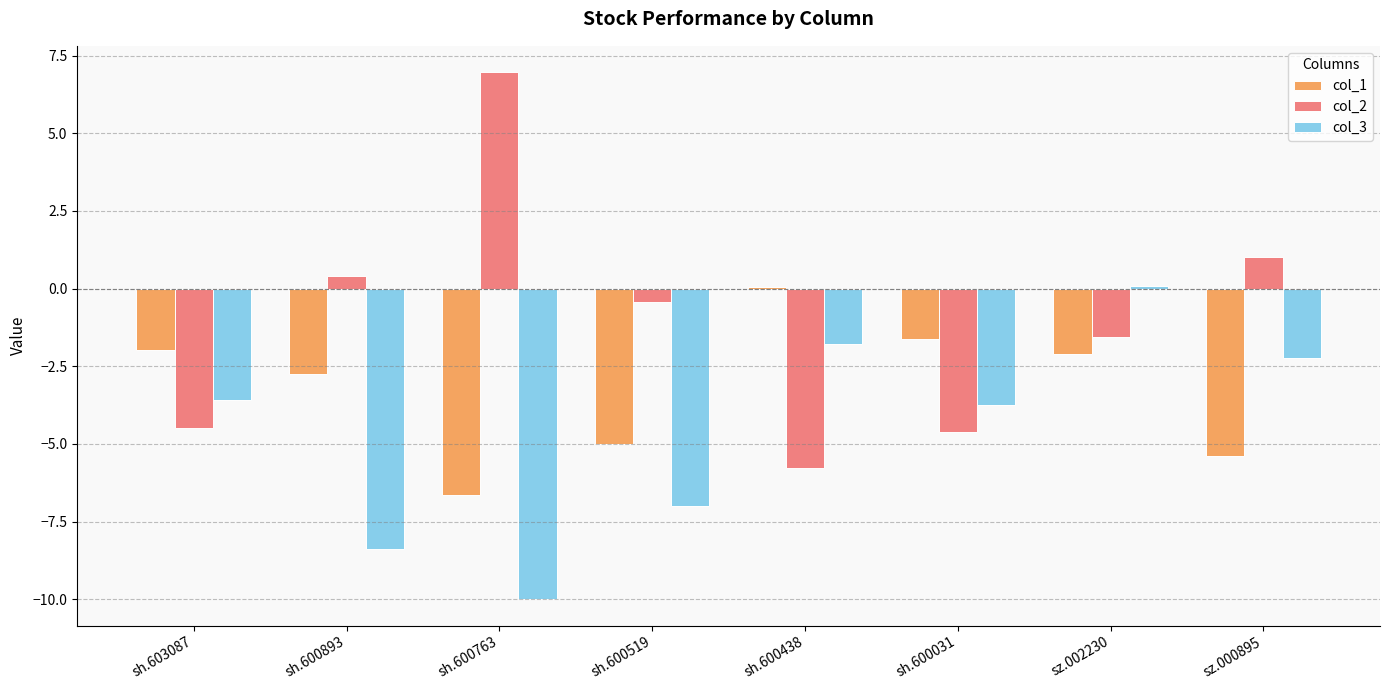

What is the sum of the col_3 values at sz.000895 and sh.600519?

-9.2